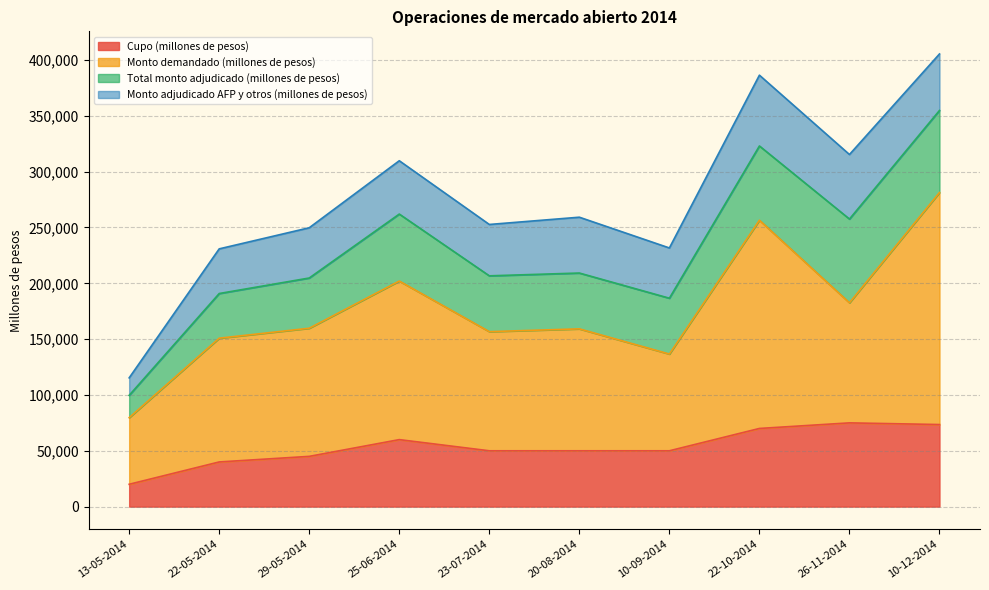

What is the label of the 7th point from the left?

10-09-2014